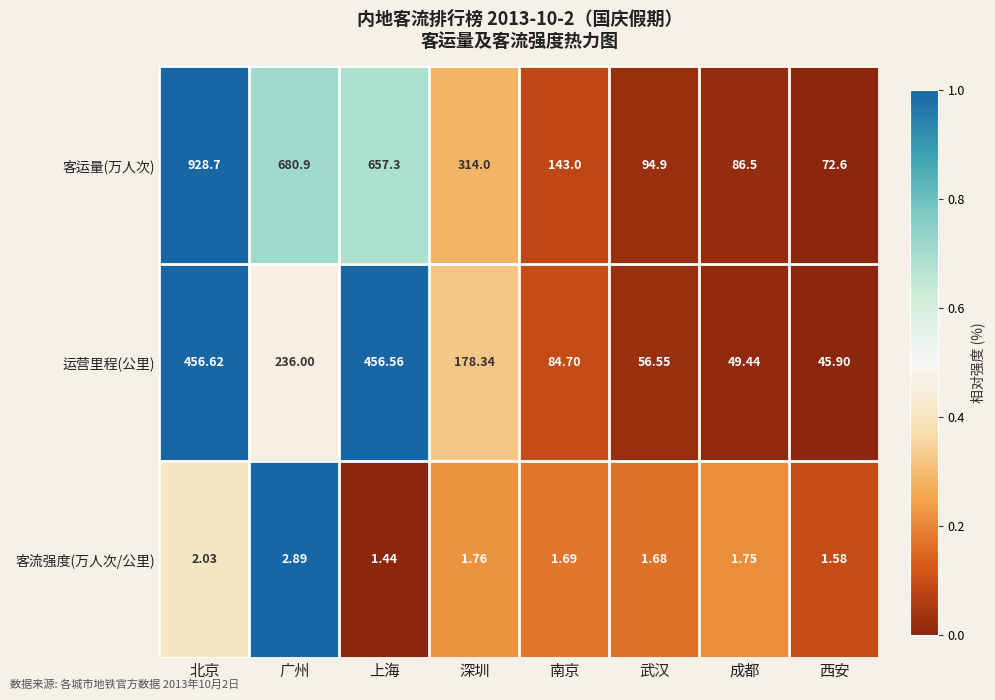

At which label does 运营里程(公里) reach its peak?

北京